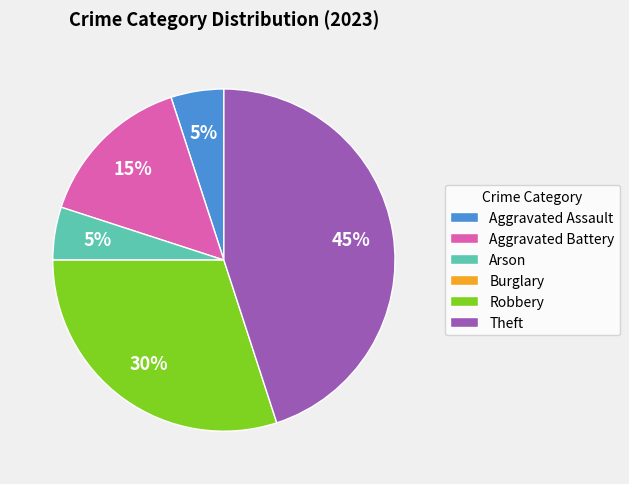

Is there a majority slice in this chart?

No